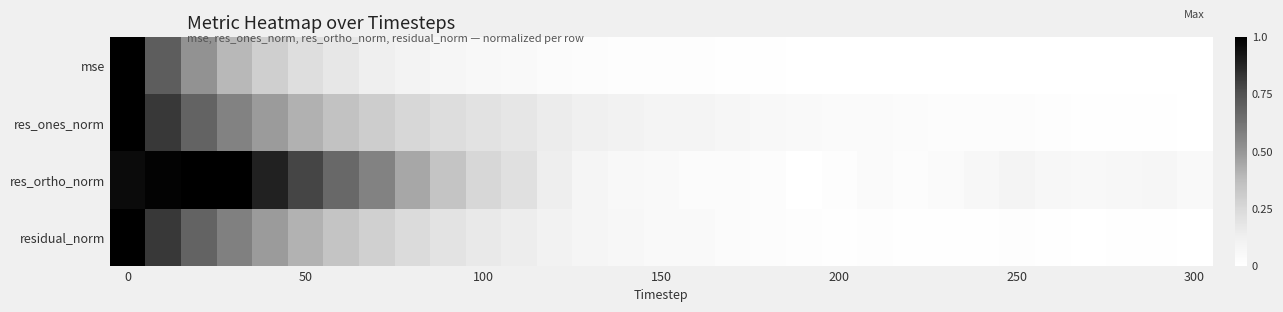

Reading left to right, list all the values displayed in this chart.

mse: 1.0	0.7	0.5	0.4	0.3	0.2	0.2	0.1	0.1	0.1	0.1	0.0	0.0	0.0	0.0	0.0	0.0	0.0	0.0	0.0	0.0	0.0	0.0	0.0	0.0	0.0	0.0	0.0	0.0	0.0	0.0
res_ones_norm: 1.0	0.8	0.7	0.6	0.5	0.4	0.4	0.3	0.3	0.2	0.2	0.2	0.1	0.1	0.1	0.1	0.1	0.1	0.1	0.0	0.0	0.0	0.0	0.0	0.0	0.0	0.0	0.0	0.0	0.0	0.0
res_ortho_norm: 1.0	1.0	1.0	1.0	0.9	0.8	0.7	0.6	0.4	0.3	0.3	0.2	0.1	0.1	0.1	0.0	0.0	0.0	0.0	0.0	0.0	0.0	0.0	0.0	0.1	0.1	0.1	0.1	0.1	0.1	0.0
residual_norm: 1.0	0.8	0.7	0.6	0.5	0.4	0.3	0.3	0.2	0.2	0.2	0.1	0.1	0.1	0.1	0.1	0.0	0.0	0.0	0.0	0.0	0.0	0.0	0.0	0.0	0.0	0.0	0.0	0.0	0.0	0.0